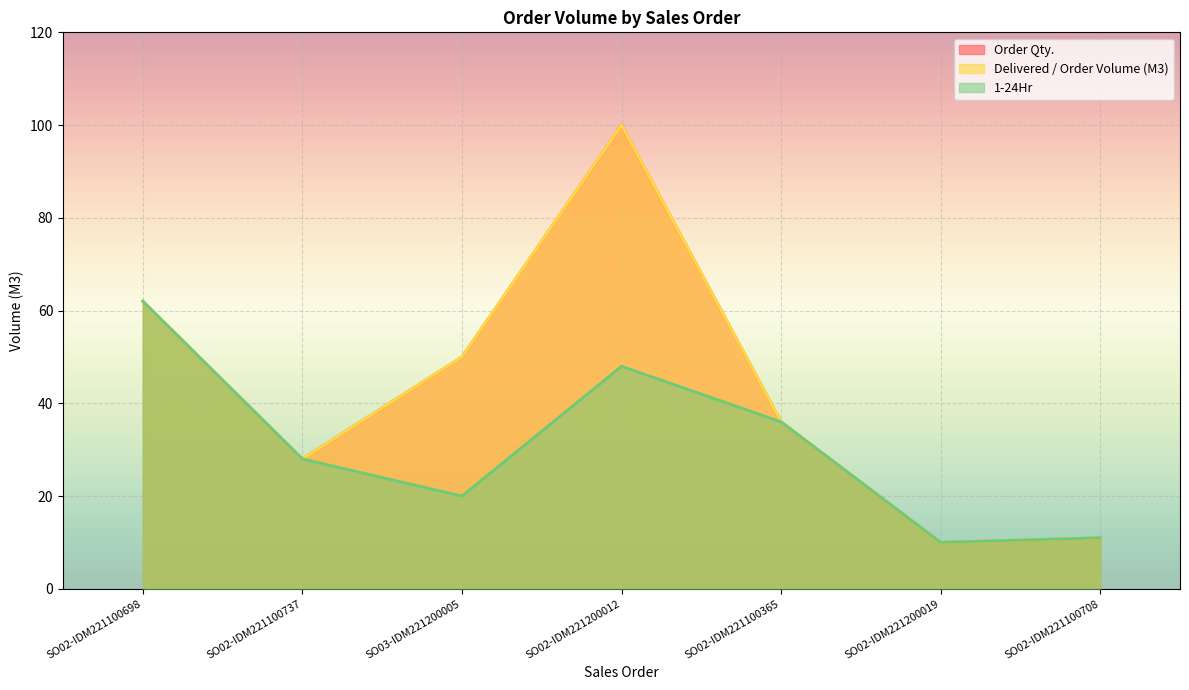

What is the label of the 1st point from the right?

SO02-IDM221100708